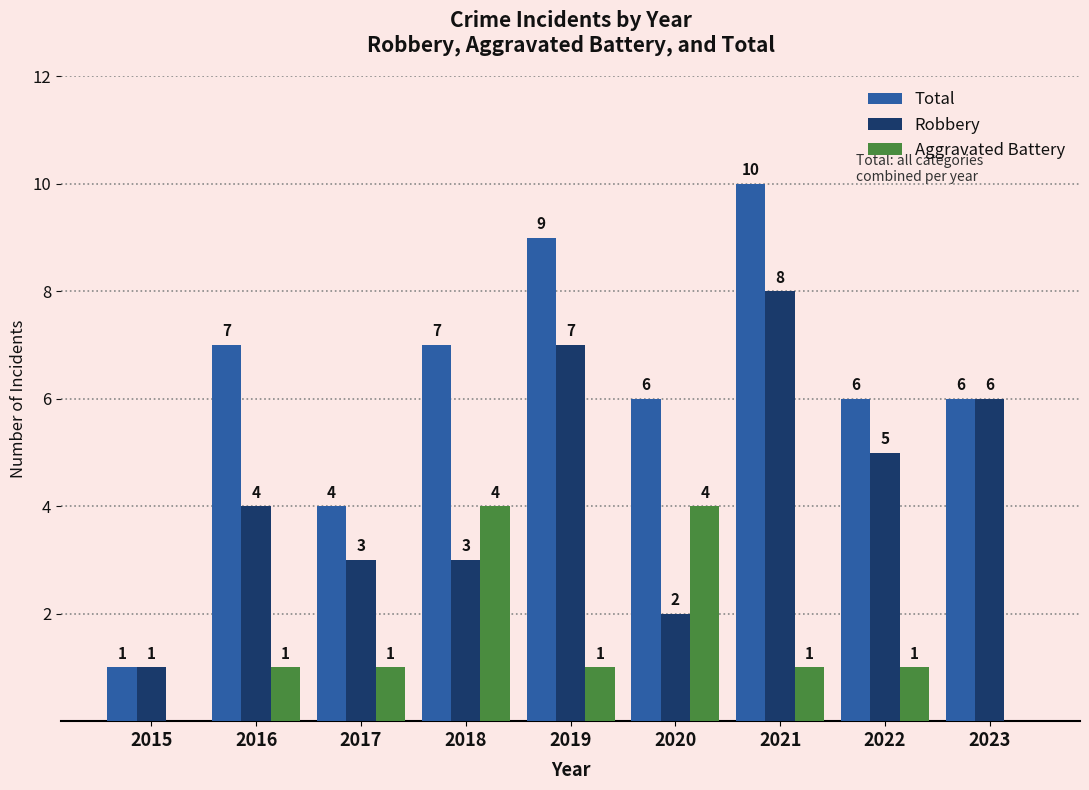

At which category is the sum across all series the highest?

2021